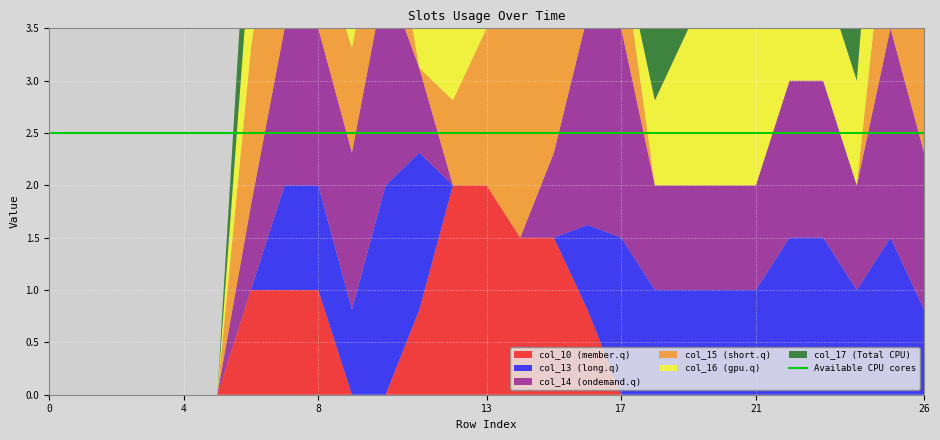

Which series has the largest range (max minus min)?

col_10